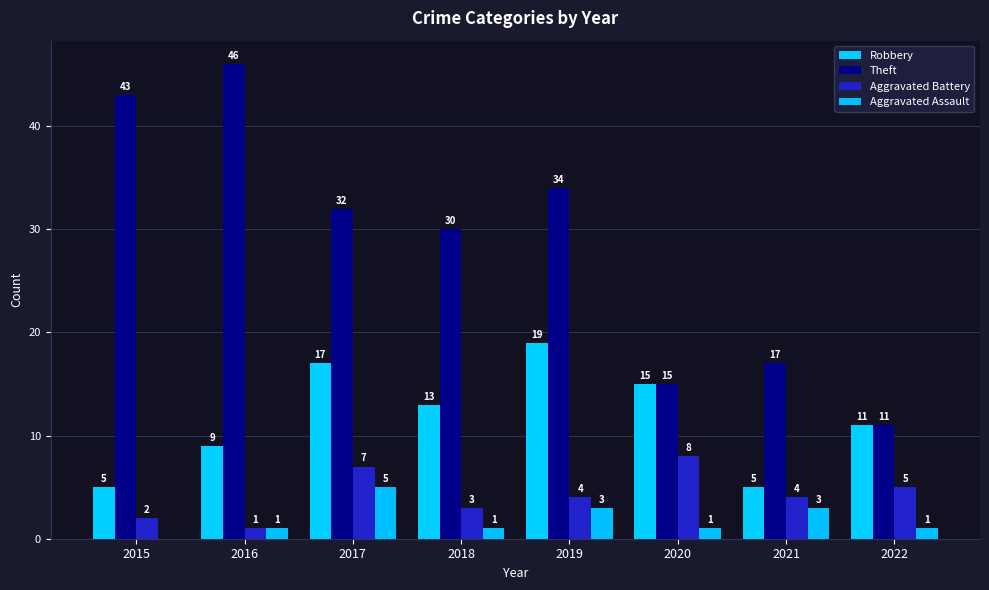

Count the number of categories in the chart.

8